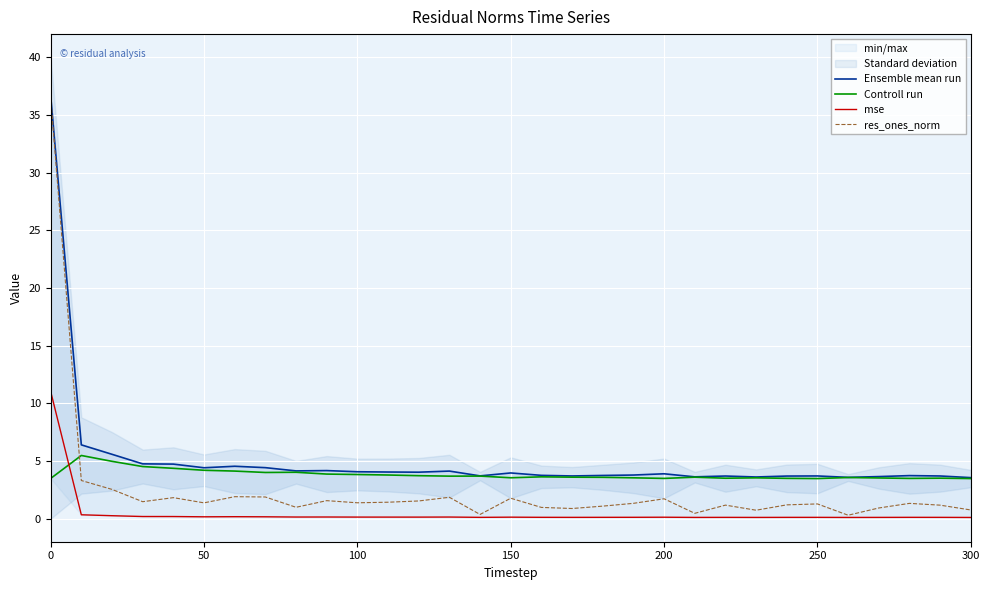

The value of Controll run at 0 is 3.5. True or false?

True